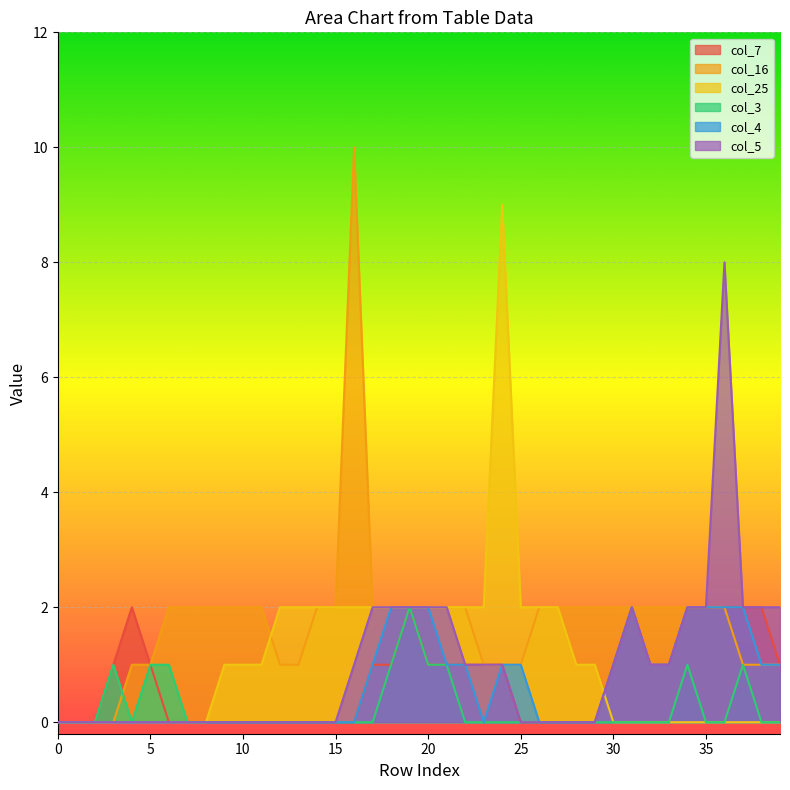

What is the sum of the col_5 values at 26 and 18?

2